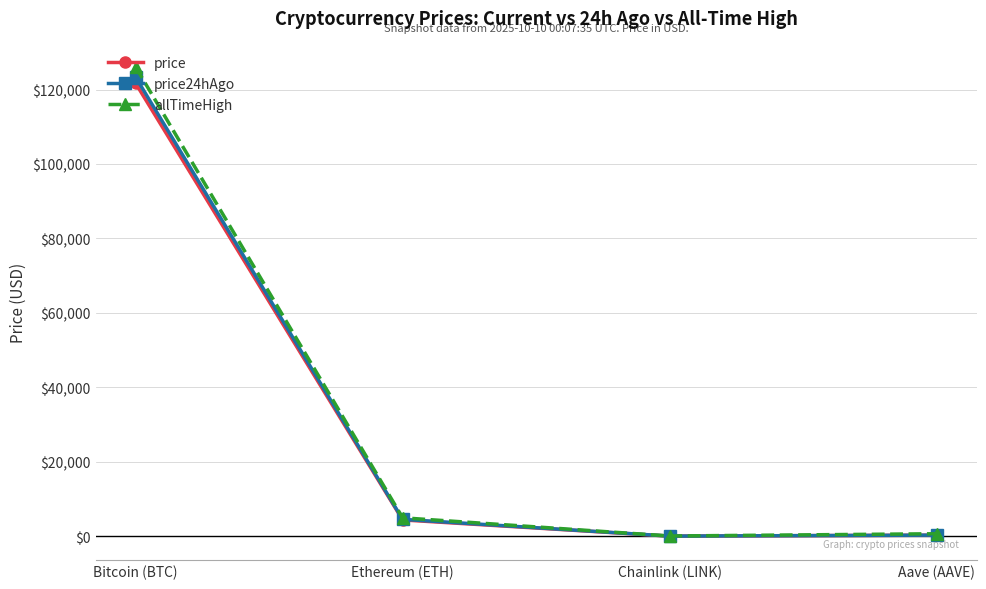

What is the value of the price point at the 2nd from the left?

4368.4